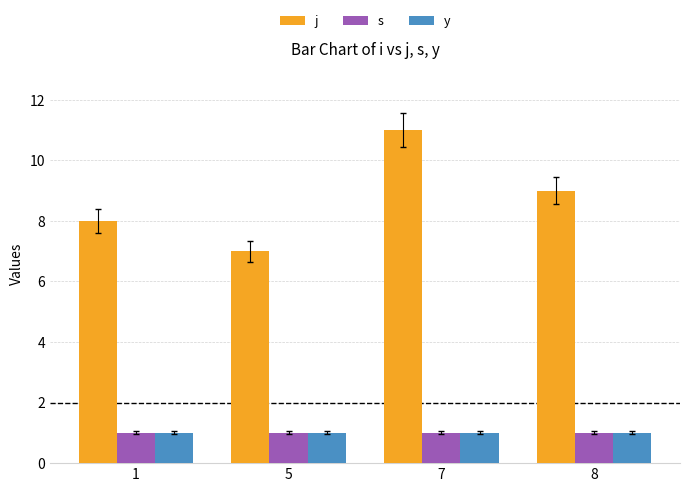

What is the value of the s bar at the 4th from the left?

1